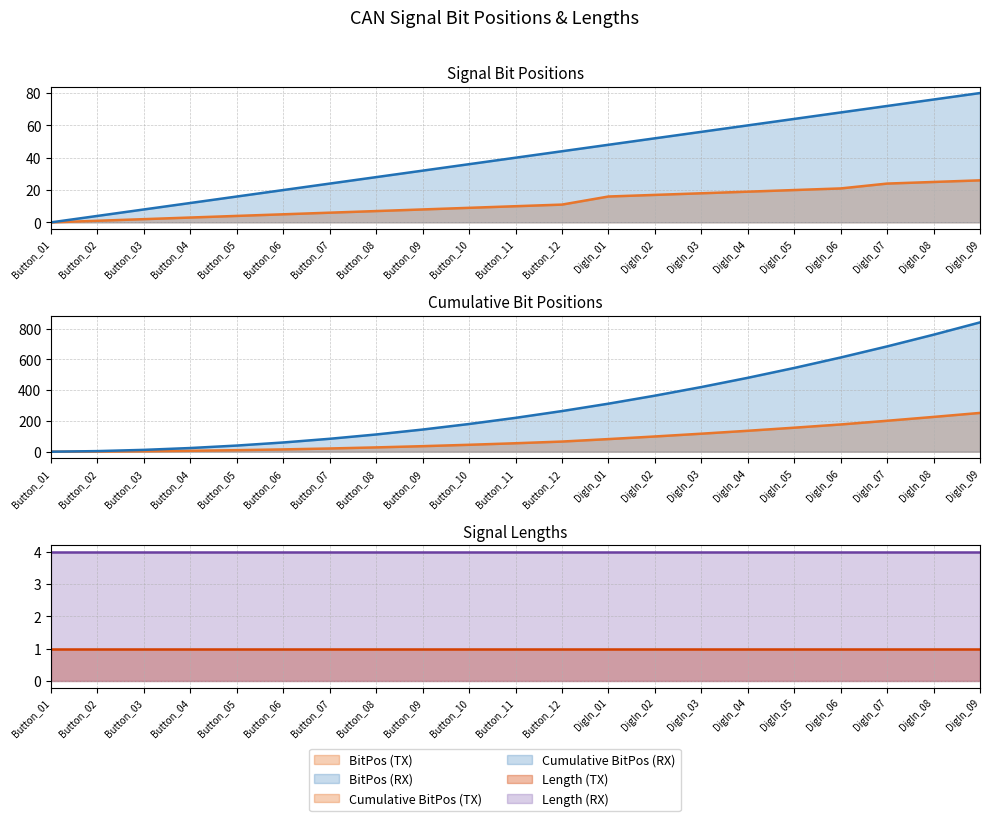

What is the label of the 21st point from the right?

Button_01